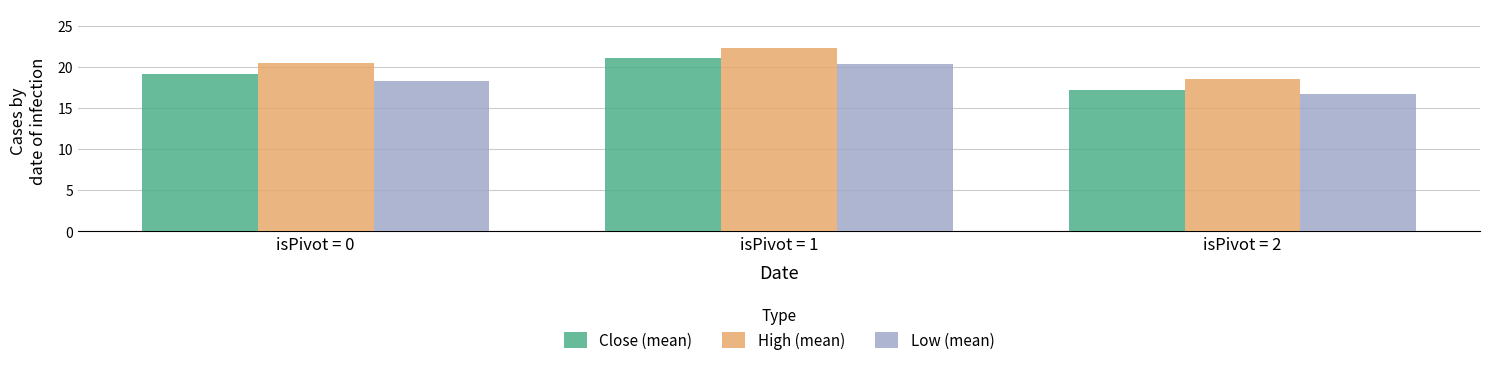

What is the value of the High (mean) bar at the 3rd from the left?

18.5